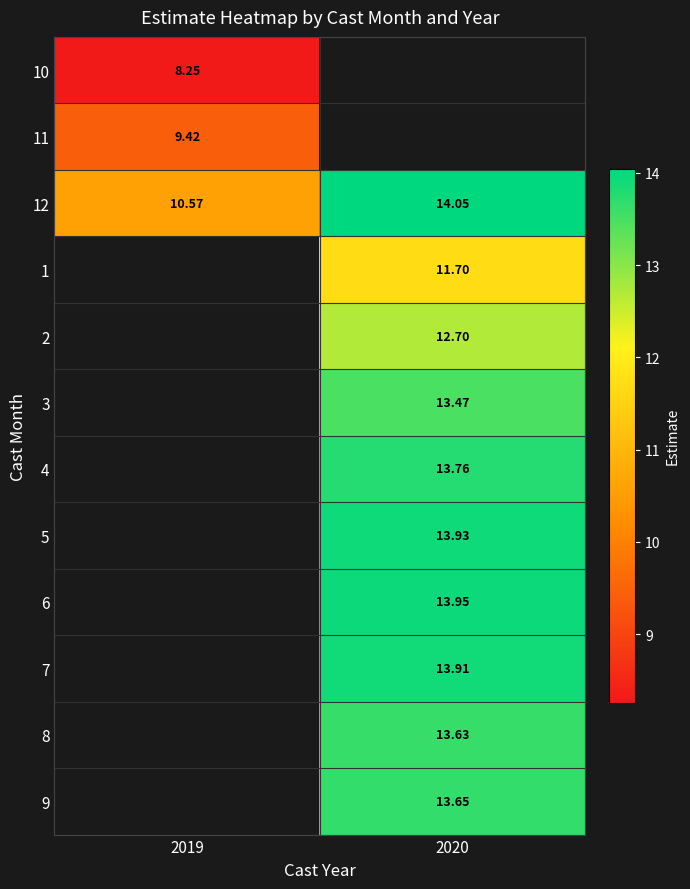

Is the value of 9 at 2020 greater than the value of 12 at 2019?

Yes